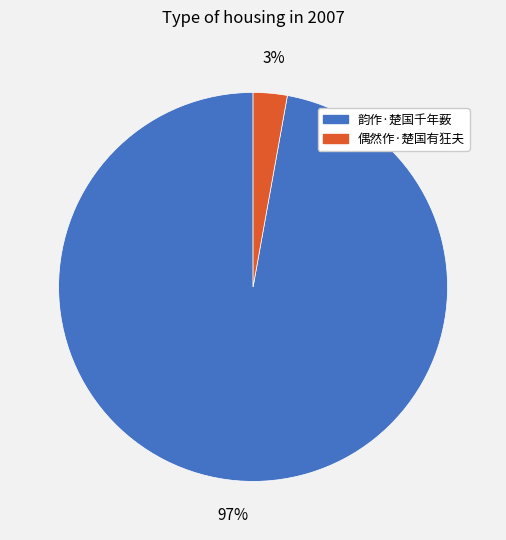

What percentage is the 偶然作·楚国有狂夫 slice, to the nearest percent?

3%